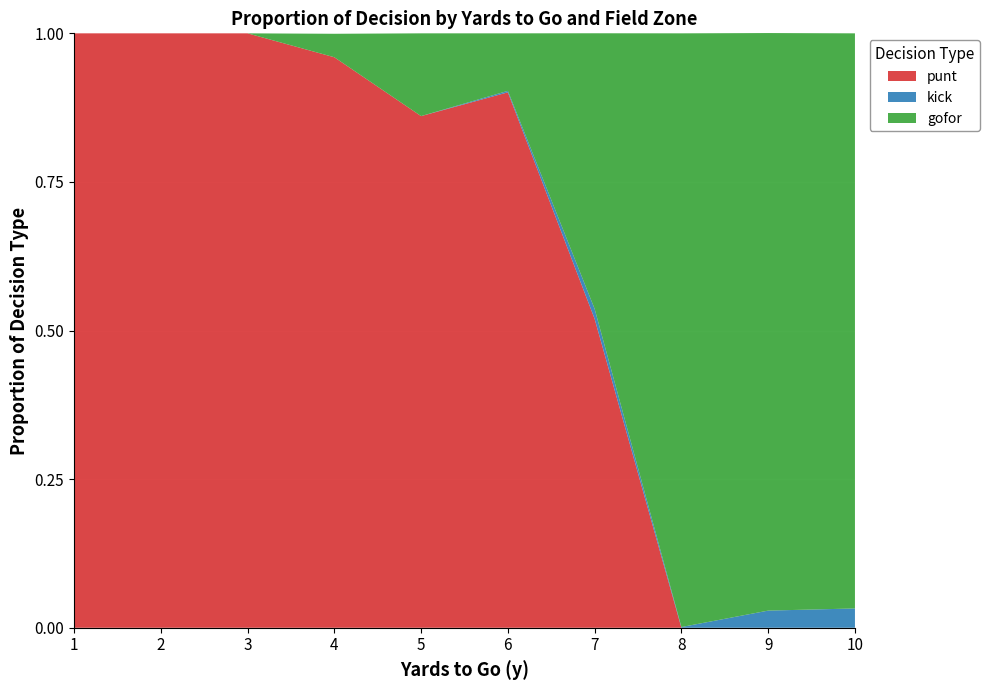

Reading right to left, transcribe all the data shown in this chart.

punt: 0.0	0.0	0.0	0.5	0.9	0.9	1.0	1.0	1.0	1.0
kick: 0.0	0.0	0.0	0.0	0.0	0.0	0.0	0.0	0.0	0.0
gofor: 1.0	1.0	1.0	0.5	0.1	0.1	0.0	0.0	0.0	0.0